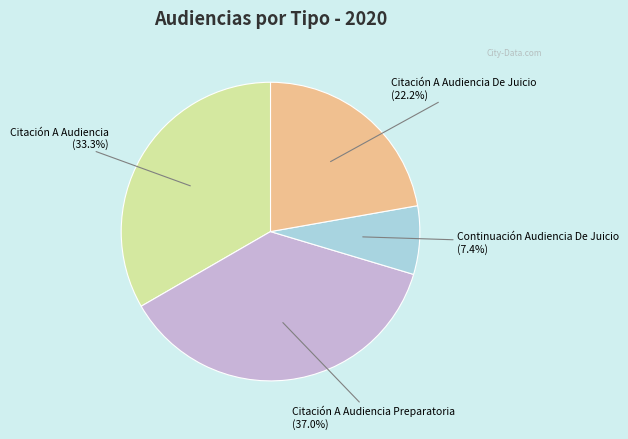

Is there any slice that represents more than half of the pie?

No